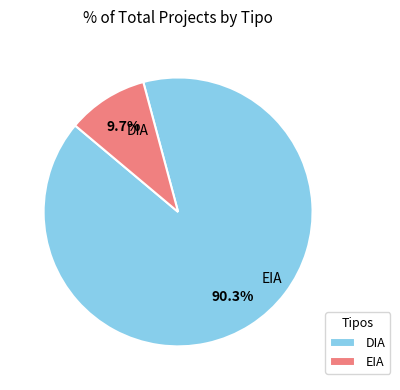

What is the smallest slice in the pie chart?

EIA